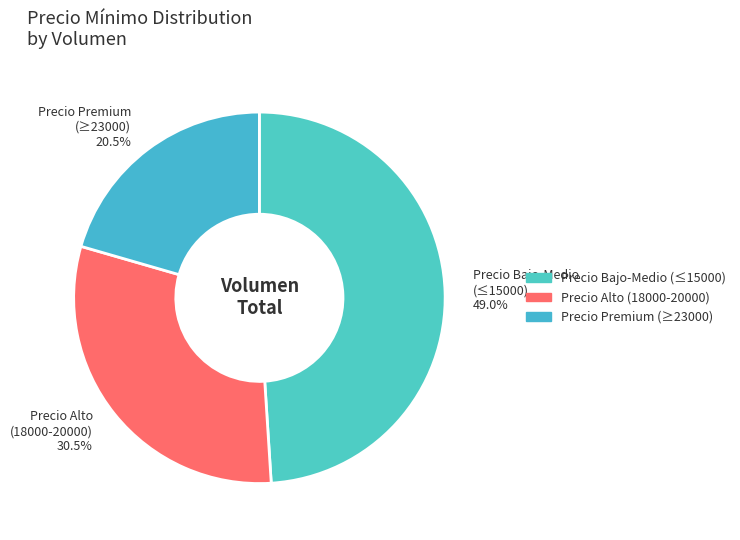

Which category has the smallest portion of the pie?

Precio Premium (≥23000)